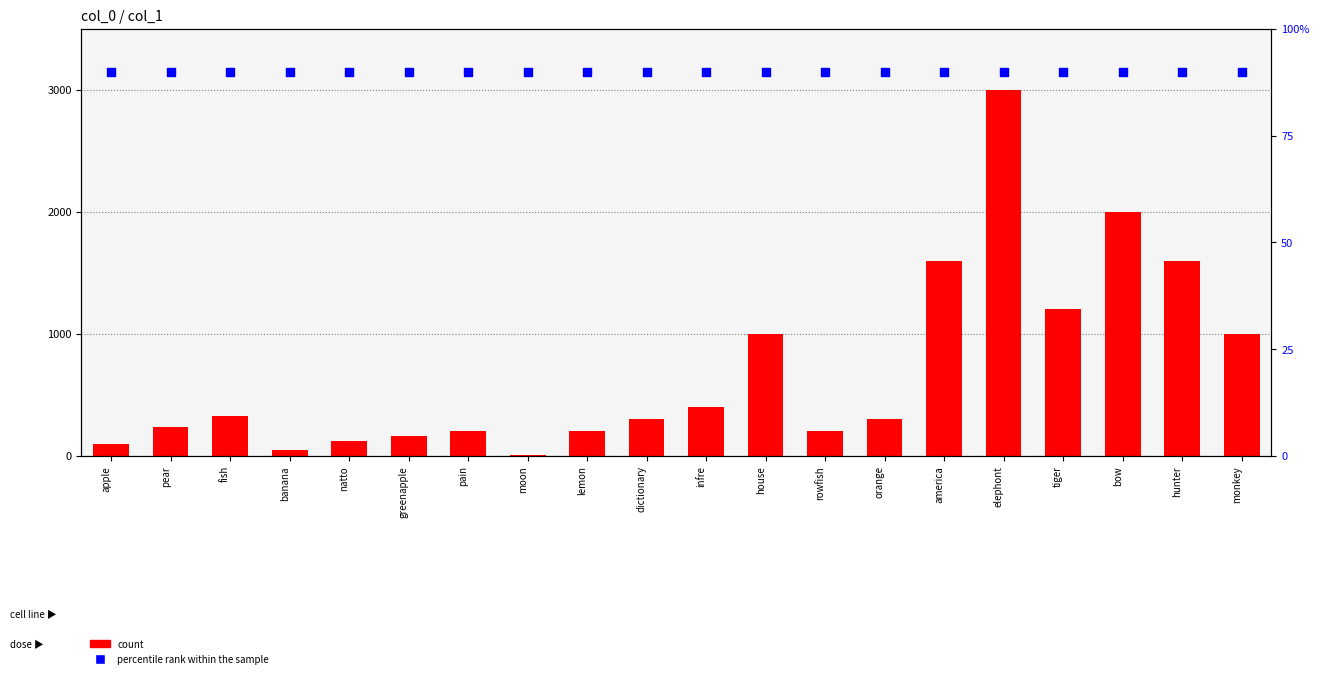

At how many categories does at least one series exceed 1215?

4